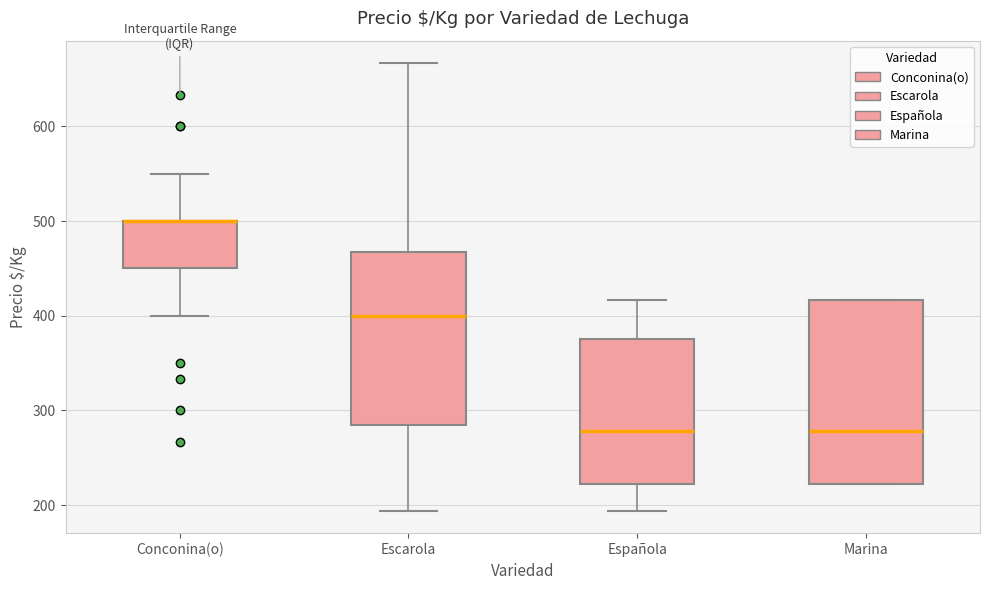

Which box is the tallest, from its lower edge to its upper edge?

Marina